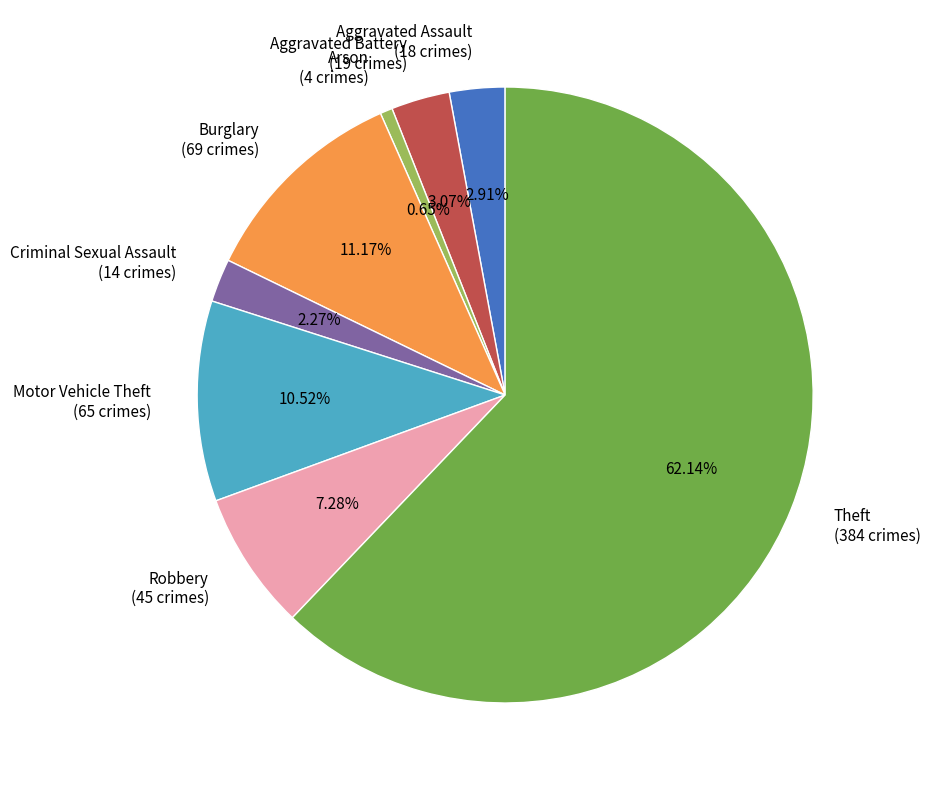

Is there any slice that represents more than half of the pie?

Yes